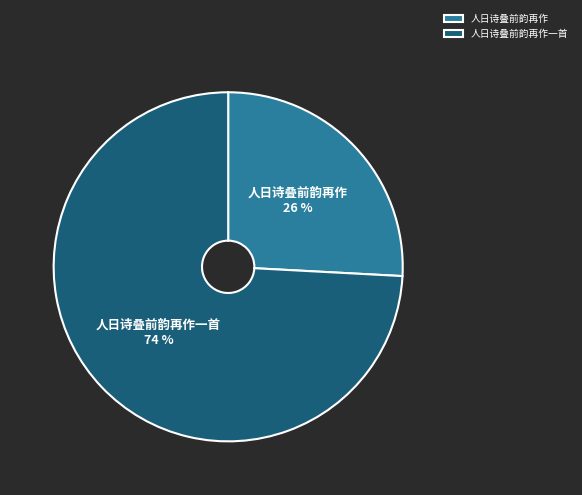

Between 人日诗叠前韵再作一首 and 人日诗叠前韵再作, which is larger?

人日诗叠前韵再作一首